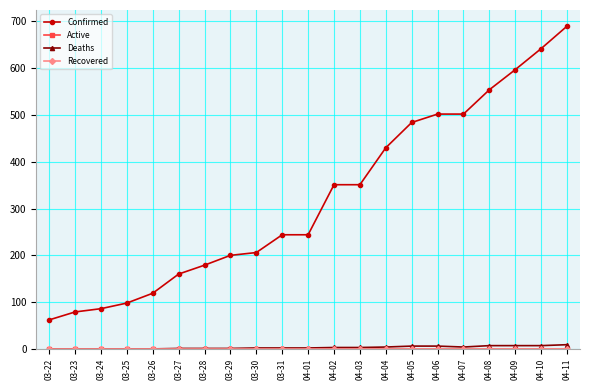

Does the chart have visible grid lines?

Yes